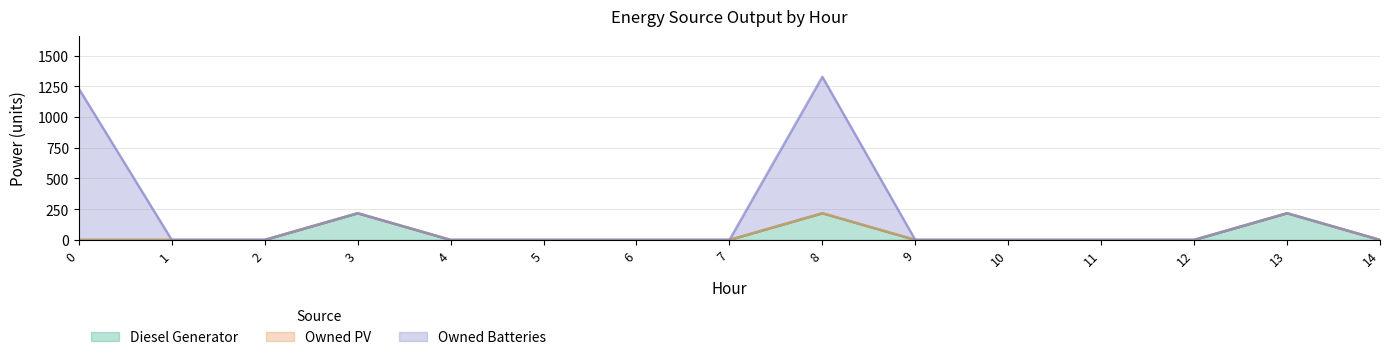

The Diesel Generator series shows -108 at 6. True or false?

False